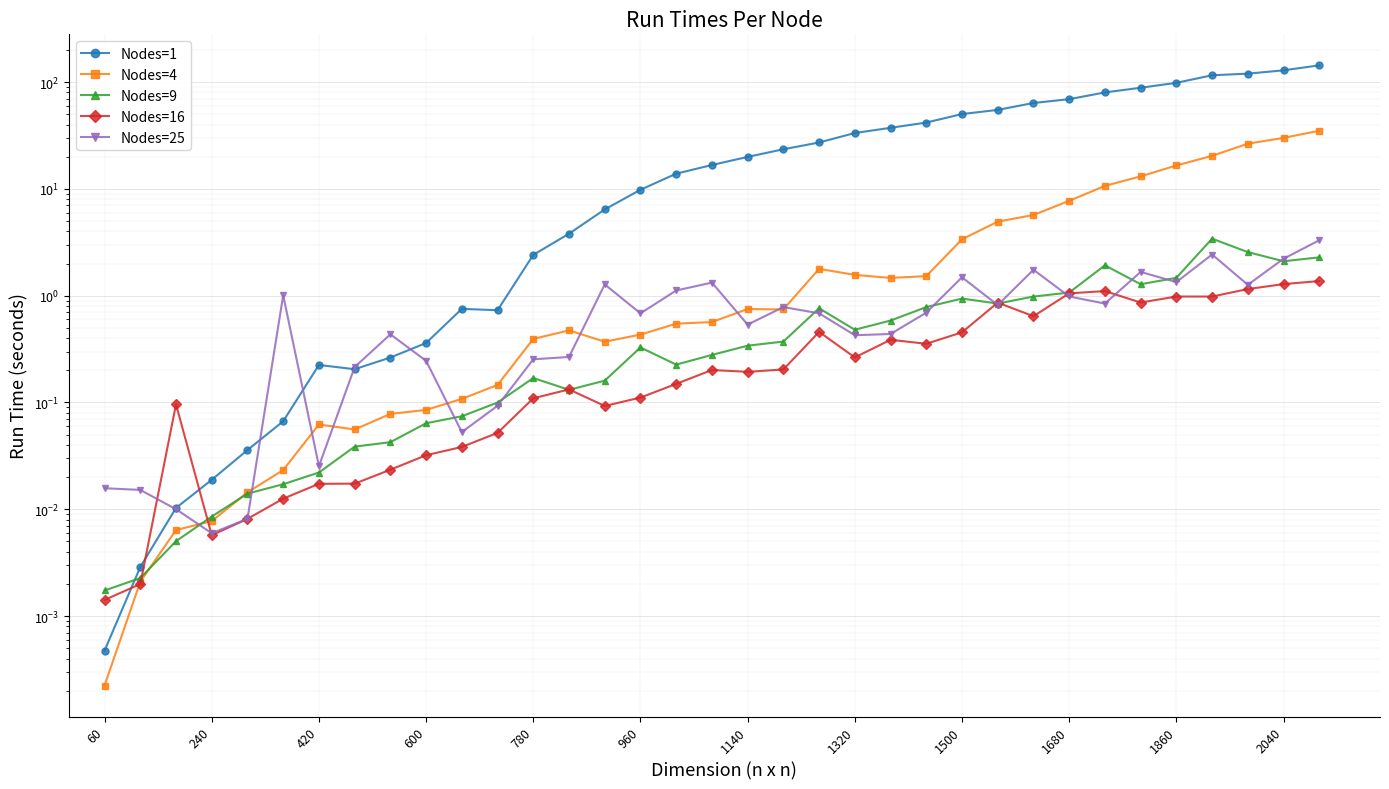

How many intersections are there between Nodes=25 and Nodes=9?

12